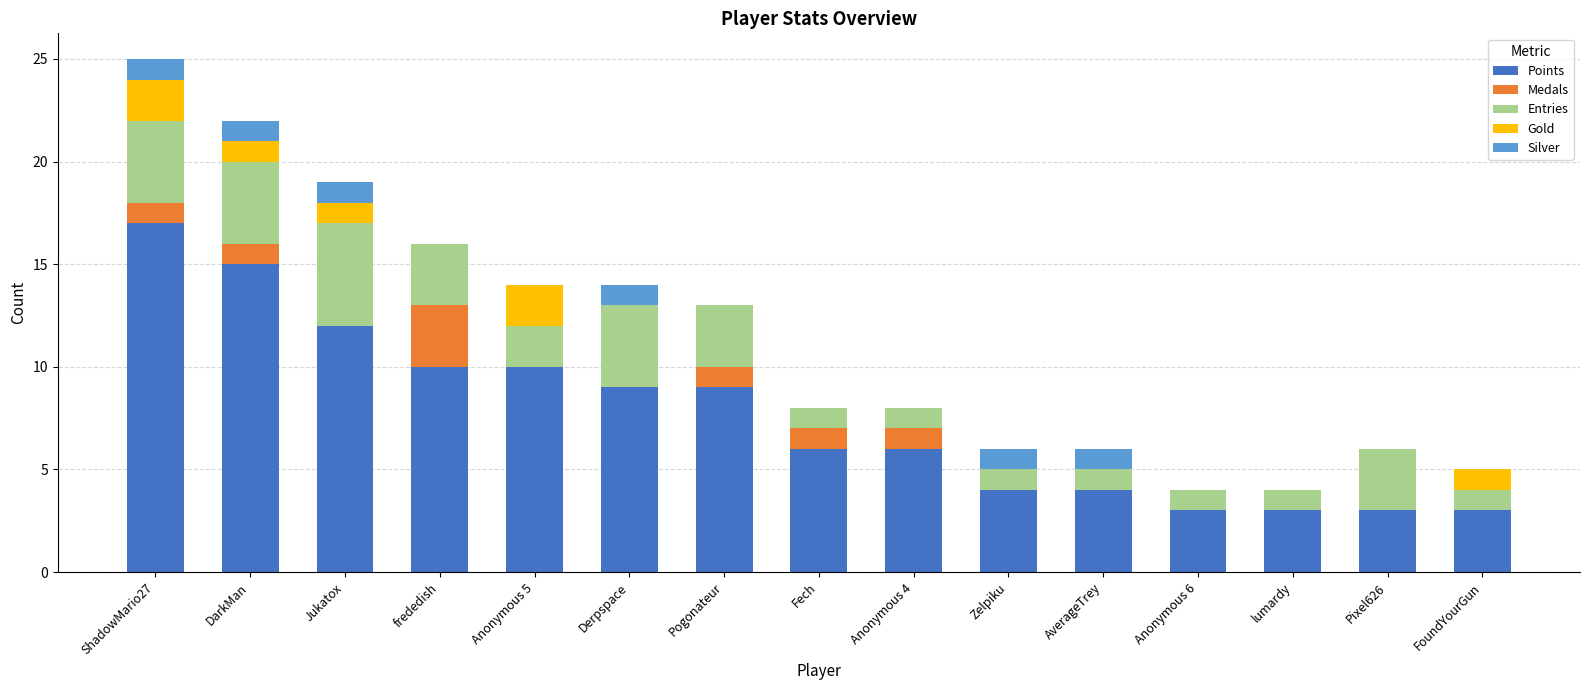

At which label does Points reach its peak?

ShadowMario27